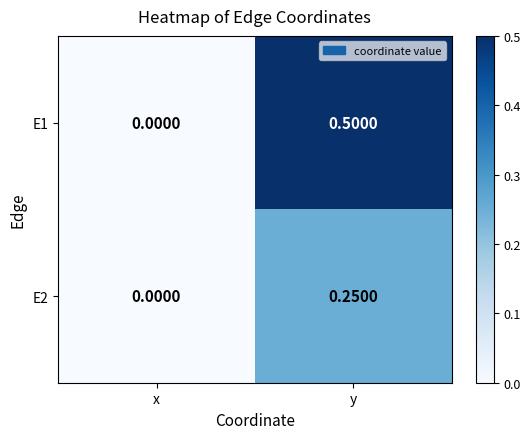

At which label is E2 closest to 0?

x